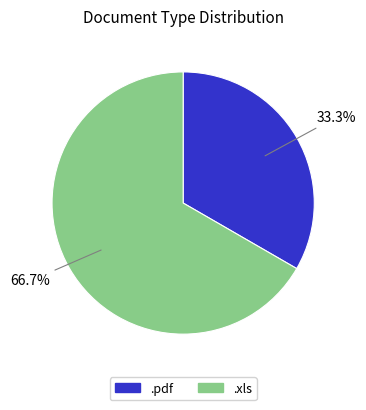

Which has a higher value, .xls or .pdf?

.xls